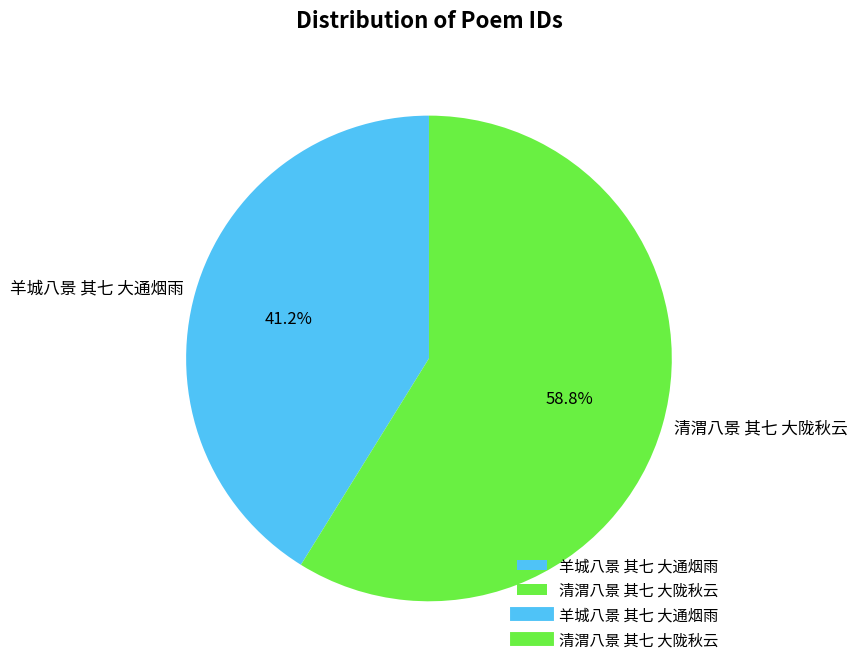

Combined, do 羊城八景 其七 大通烟雨 and 清渭八景 其七 大陇秋云 account for over 50%?

Yes